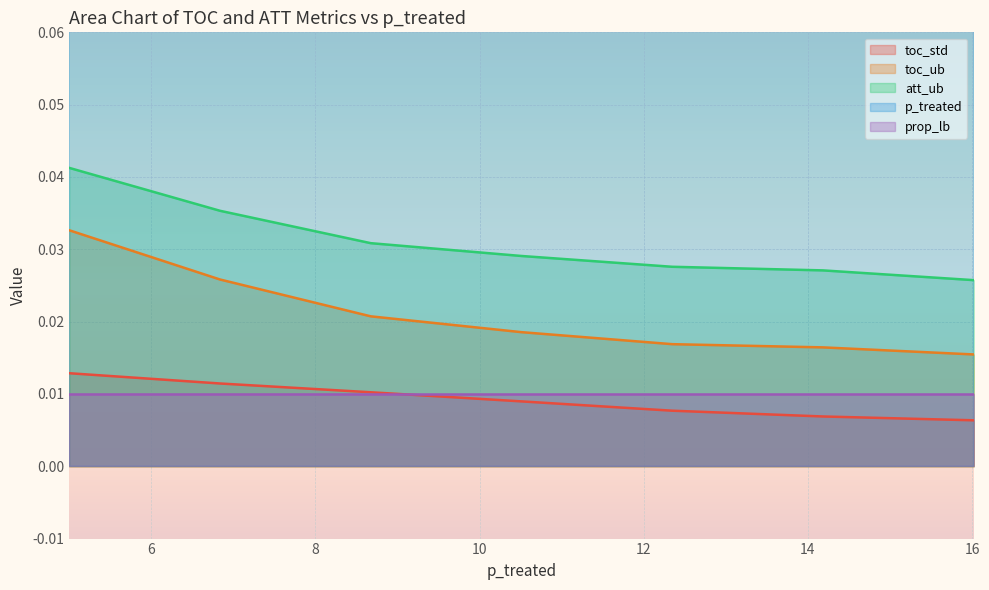

True or false: toc_std has a value of 0.0 at 13.

True